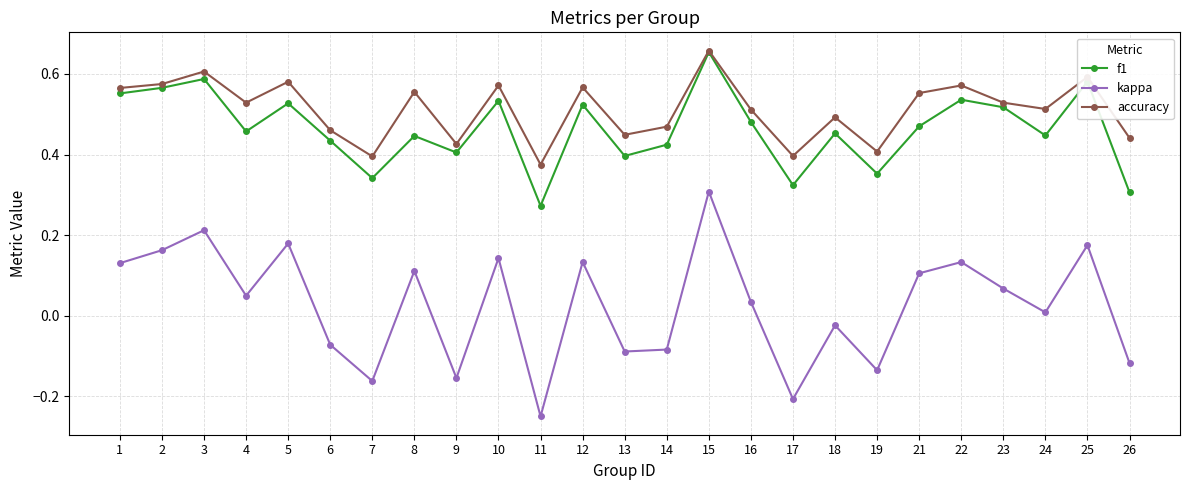

Which series has the largest total across all categories?

accuracy